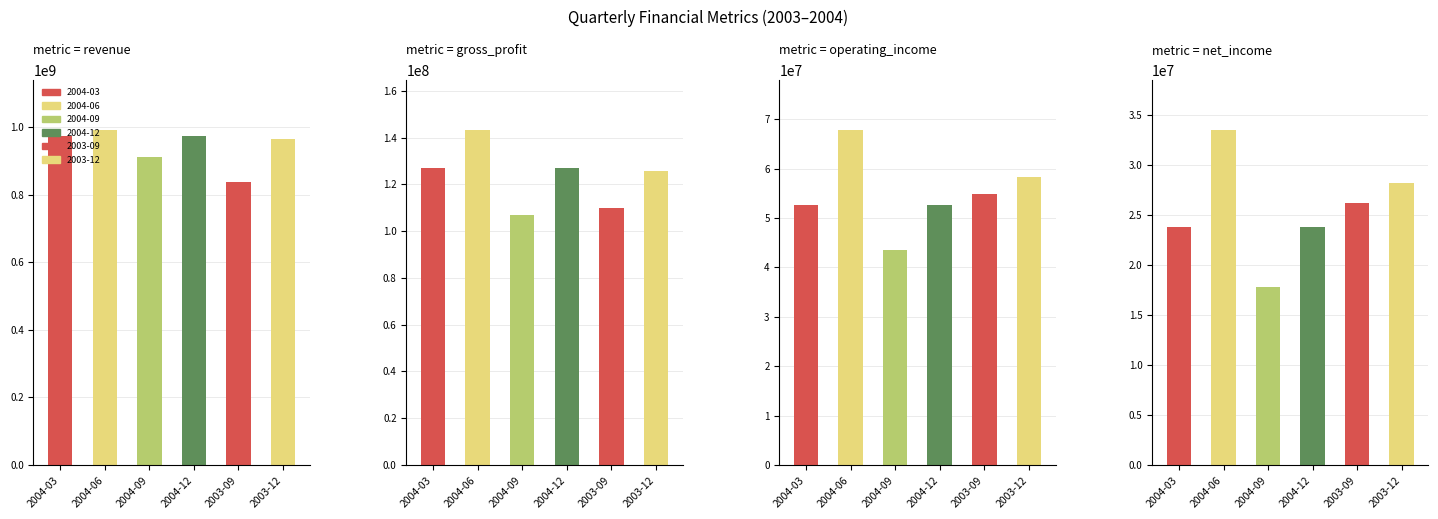

At which category does the chart reach its peak across all series?

2004-06